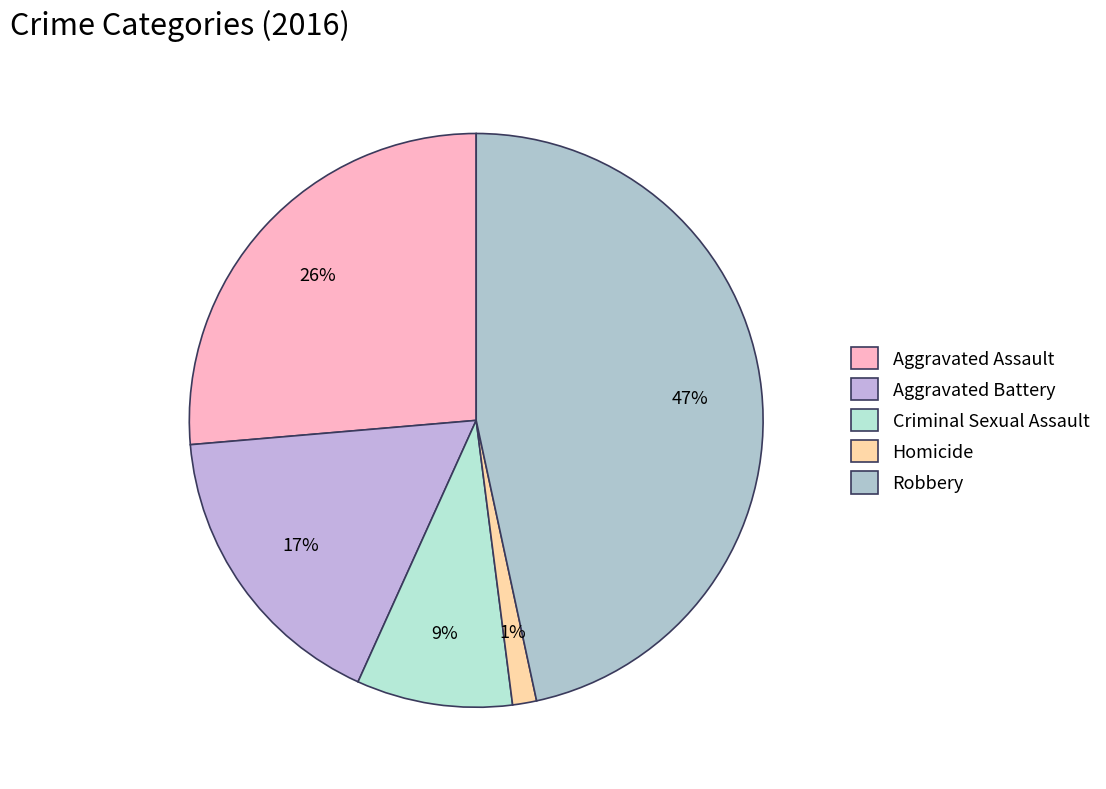

The Homicide slice represents 1% of the pie. True or false?

True